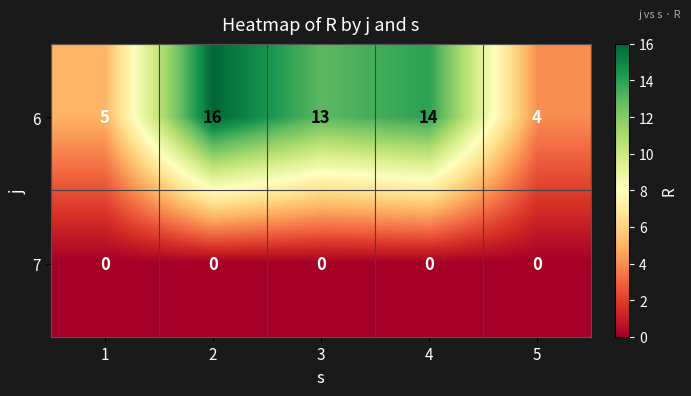

Is it true that 6 equals 13 at 3?

True